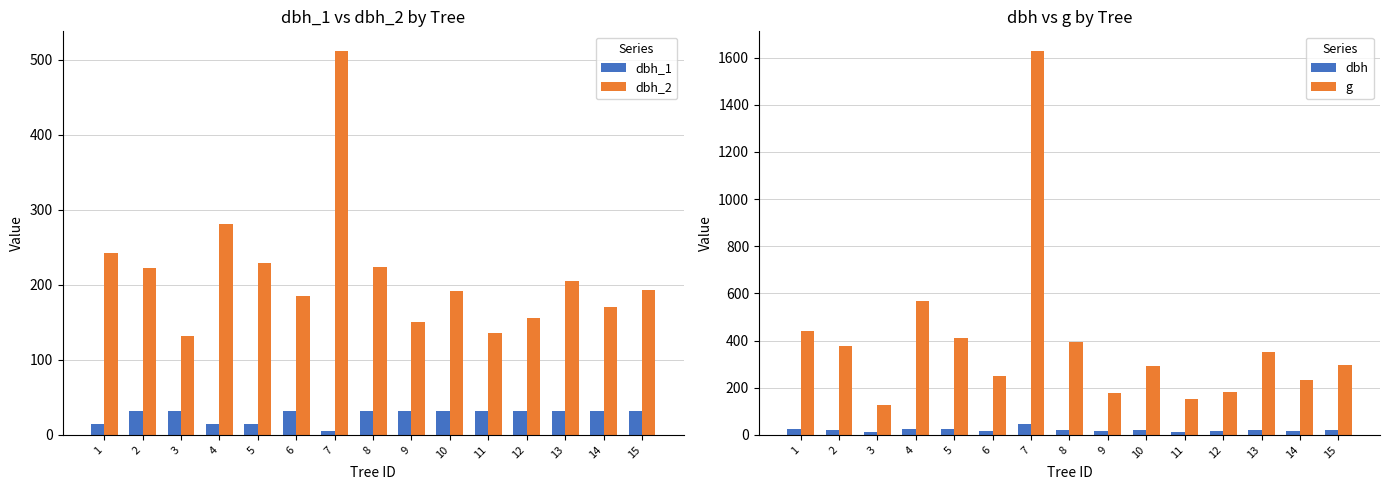

What is the greatest value displayed?

1629.5